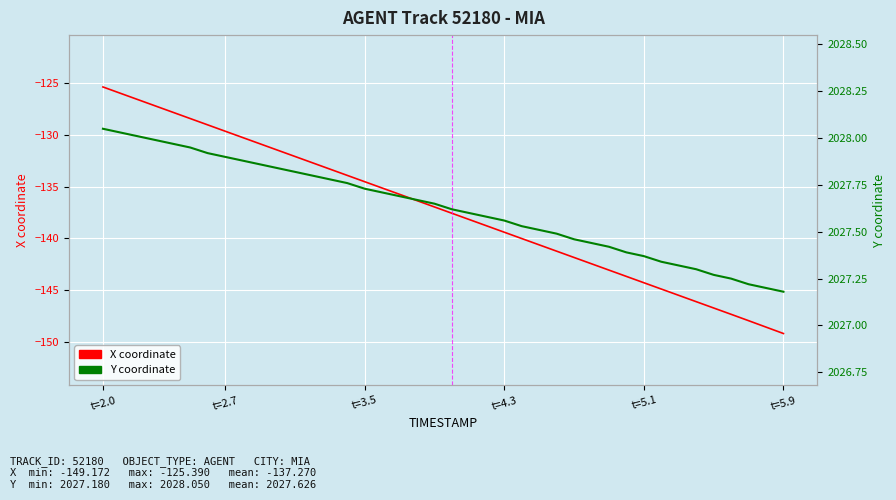

The value of Y coordinate at 22 is 3126.6. True or false?

False